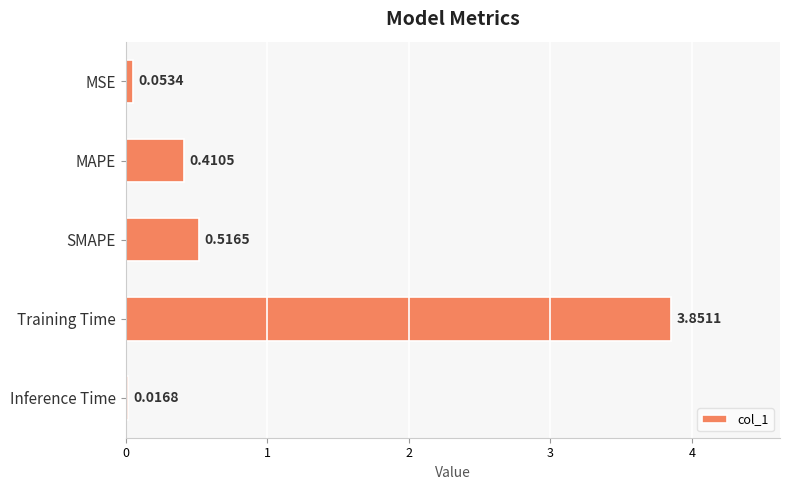

What is the label of the 4th bar from the bottom?

MAPE